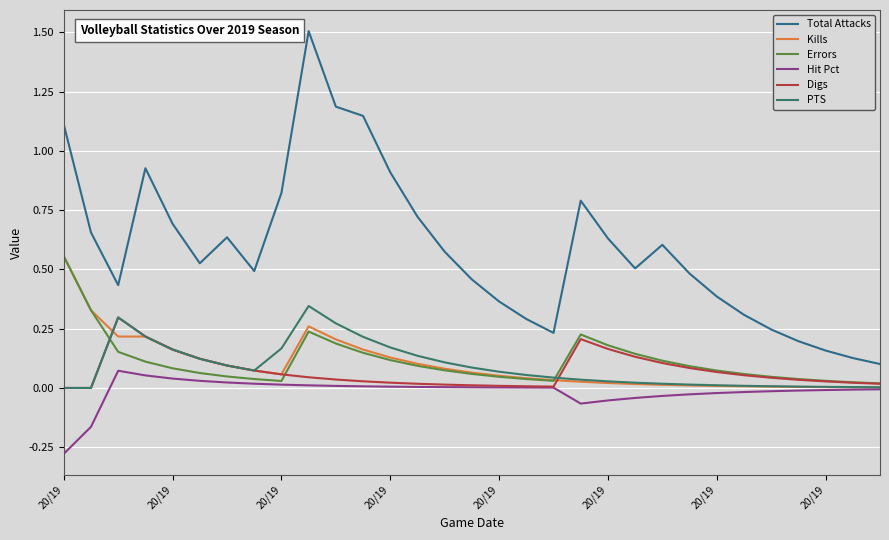

At how many categories does at least one series exceed 0?

31